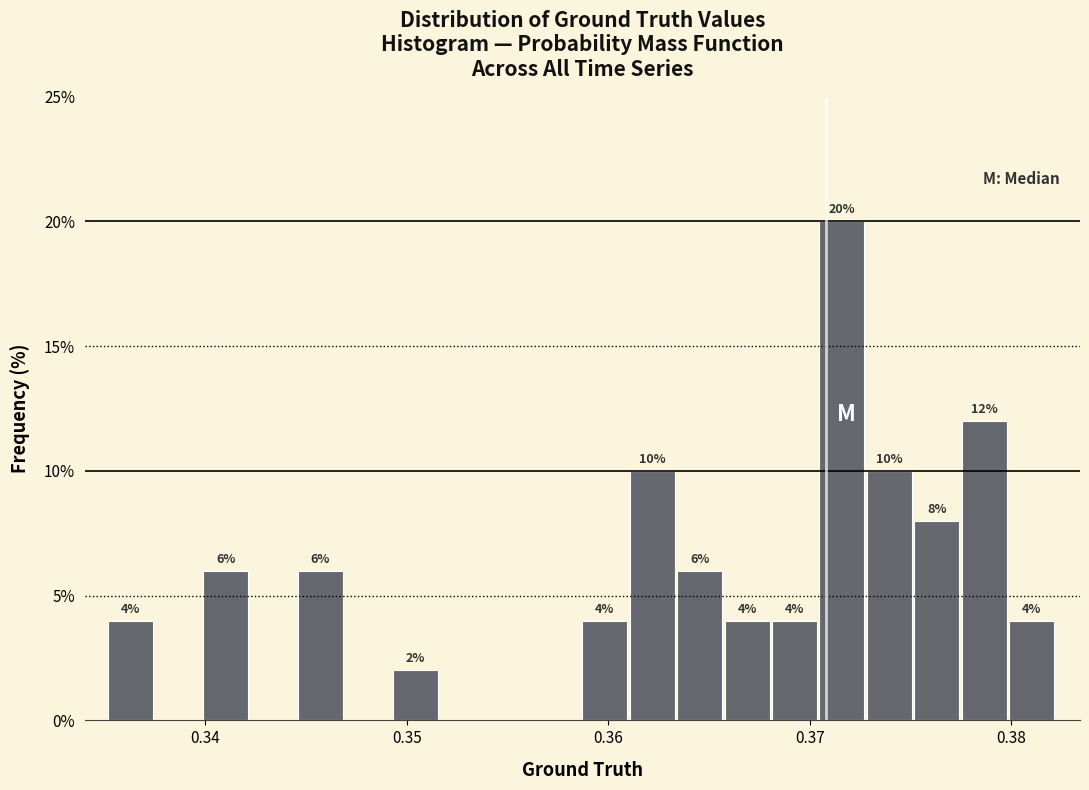

Read against the x-axis, roughly where is the centre of the tallest bar?

0.372